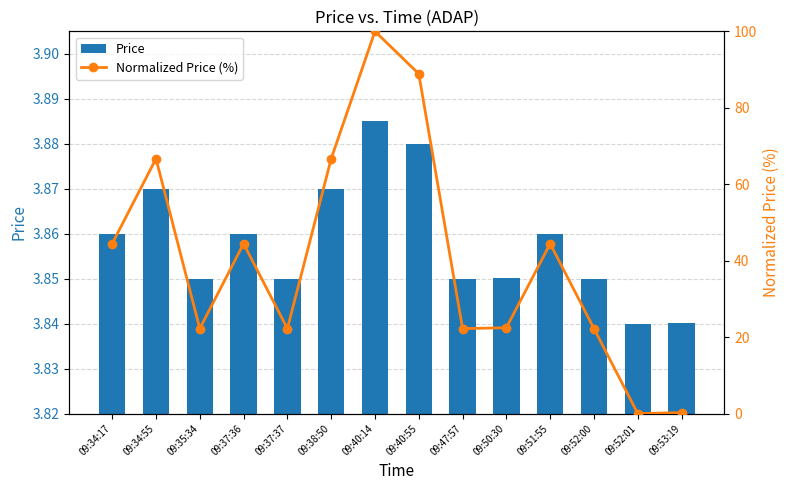

The Normalized Price (%) series shows 0.2 at 09:53:19. True or false?

True